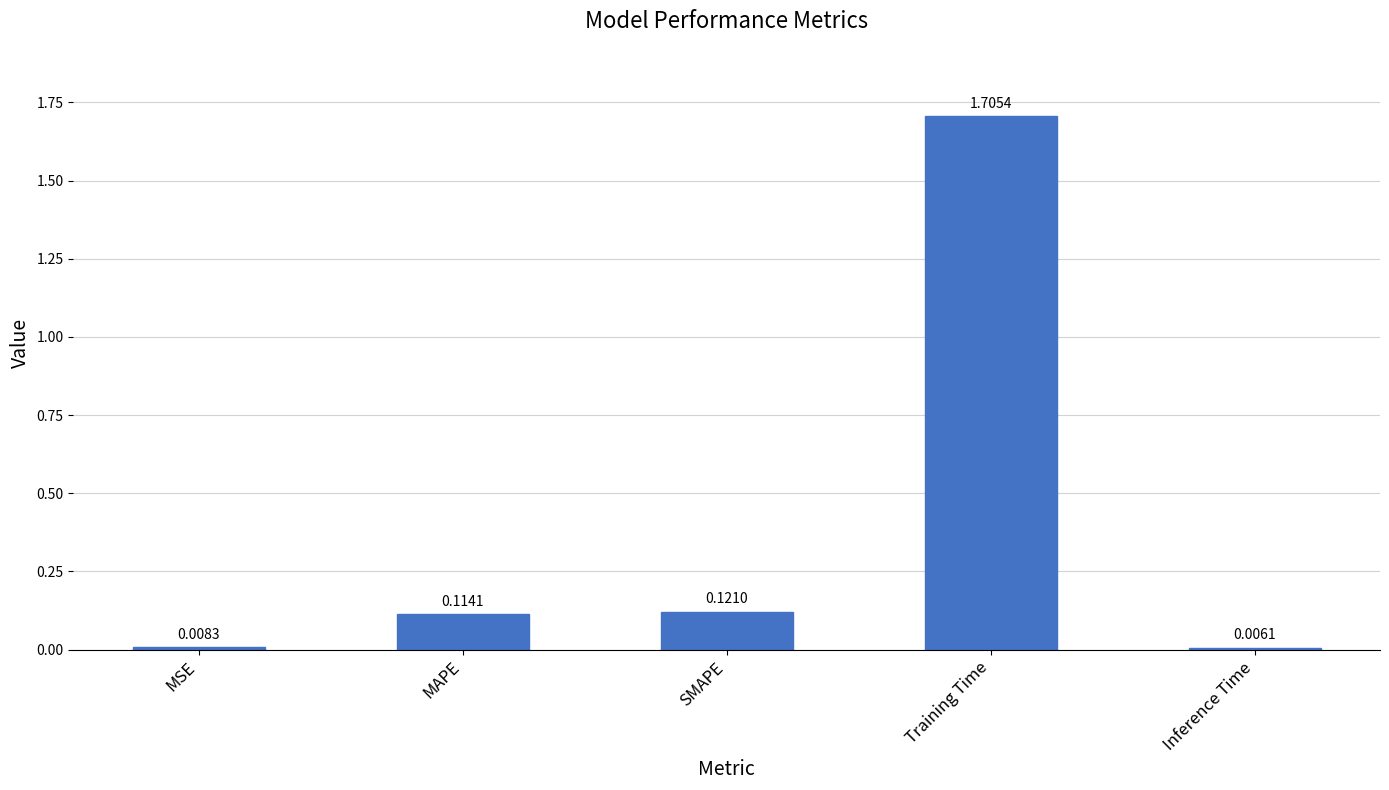

Which label corresponds to the largest value in the chart?

Training Time